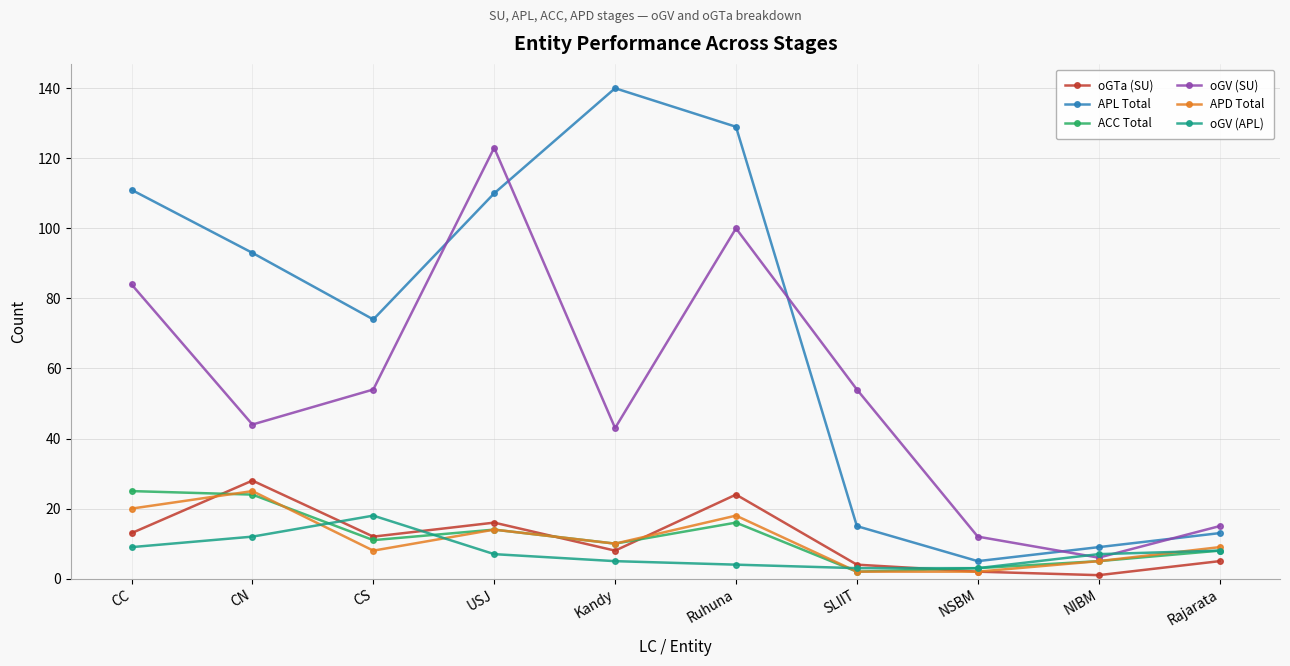

Reading left to right, extract all data points from this chart.

oGTa (SU): 13	28	12	16	8	24	4	2	1	5
APL Total: 111	93	74	110	140	129	15	5	9	13
ACC Total: 25	24	11	14	10	16	2	3	5	8
oGV (SU): 84	44	54	123	43	100	54	12	6	15
APD Total: 20	25	8	14	10	18	2	2	5	9
oGV (APL): 9	12	18	7	5	4	3	3	7	8